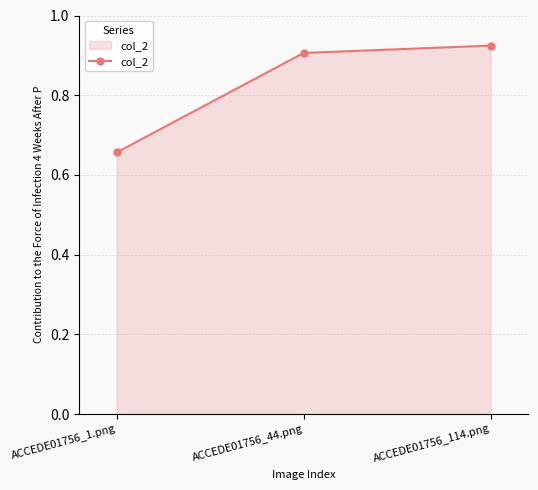

Which label corresponds to the largest value in the chart?

ACCEDE01756_114.png